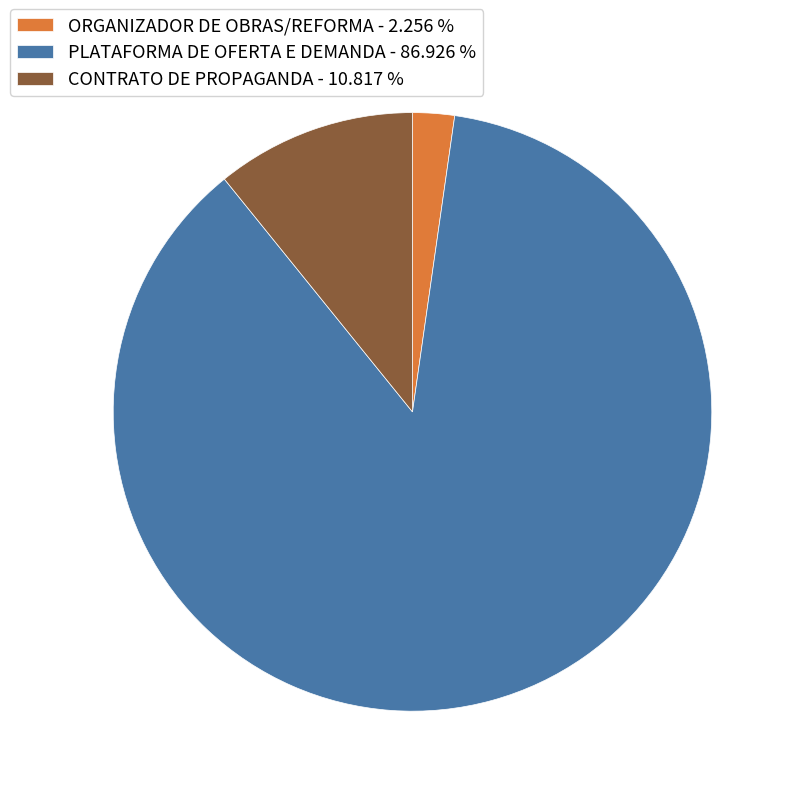

Between CONTRATO DE PROPAGANDA and PLATAFORMA DE OFERTA E DEMANDA, which is larger?

PLATAFORMA DE OFERTA E DEMANDA